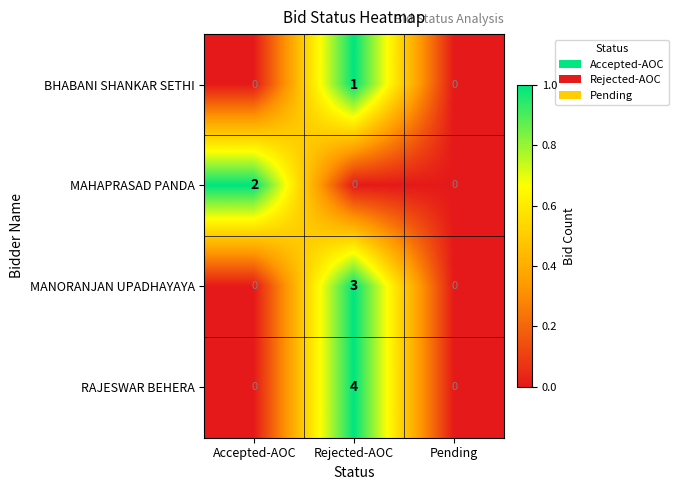

Which series has the widest spread of values?

RAJESWAR BEHERA